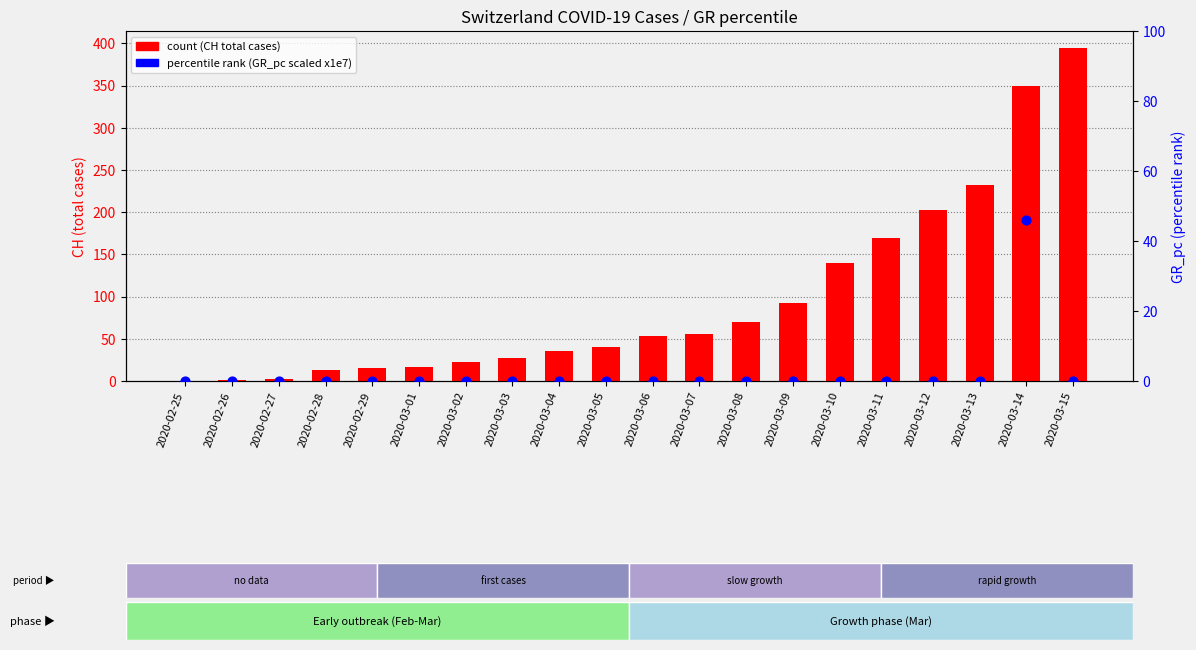

Is the value of percentile rank (GR_pc scaled) at 2020-03-05 greater than the value of count (CH total cases) at 2020-03-02?

No